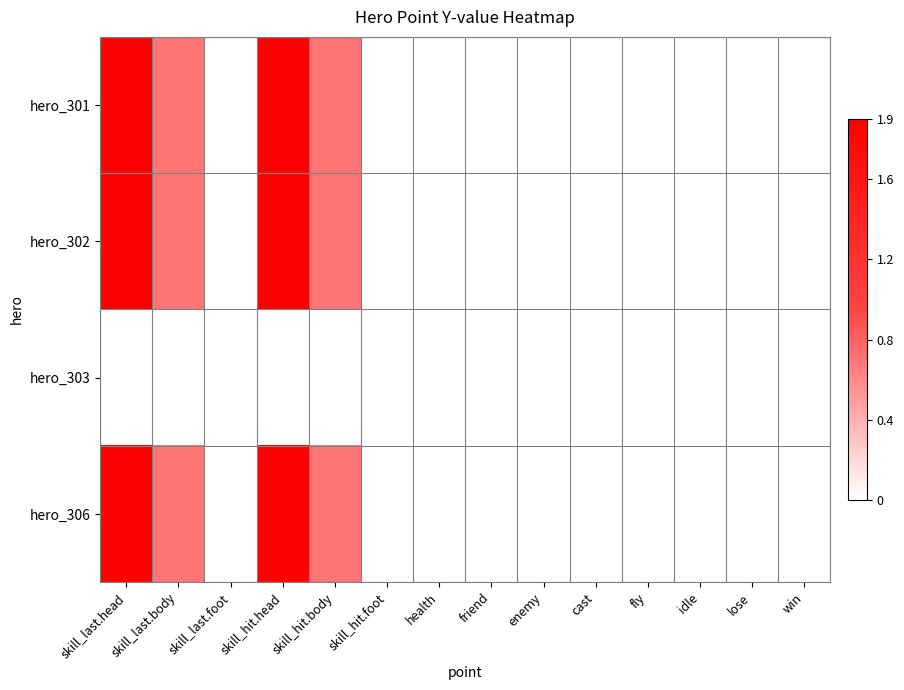

Reading left to right, transcribe all the data shown in this chart.

hero_301: skill_last.head=1.9	skill_last.body=0.7	skill_last.foot=0.0	skill_hit.head=1.9	skill_hit.body=0.7	skill_hit.foot=0.0	health=0.0	friend=0.0	enemy=0.0	cast=0.0	fly=0.0	idle=0.0	lose=0.0	win=0.0
hero_302: skill_last.head=1.9	skill_last.body=0.7	skill_last.foot=0.0	skill_hit.head=1.9	skill_hit.body=0.7	skill_hit.foot=0.0	health=0.0	friend=0.0	enemy=0.0	cast=0.0	fly=0.0	idle=0.0	lose=0.0	win=0.0
hero_303: skill_last.head=0.0	skill_last.body=0.0	skill_last.foot=0.0	skill_hit.head=0.0	skill_hit.body=0.0	skill_hit.foot=0.0	health=0.0	friend=0.0	enemy=0.0	cast=0.0	fly=0.0	idle=0.0	lose=0.0	win=0.0
hero_306: skill_last.head=1.9	skill_last.body=0.7	skill_last.foot=0.0	skill_hit.head=1.9	skill_hit.body=0.7	skill_hit.foot=0.0	health=0.0	friend=0.0	enemy=0.0	cast=0.0	fly=0.0	idle=0.0	lose=0.0	win=0.0